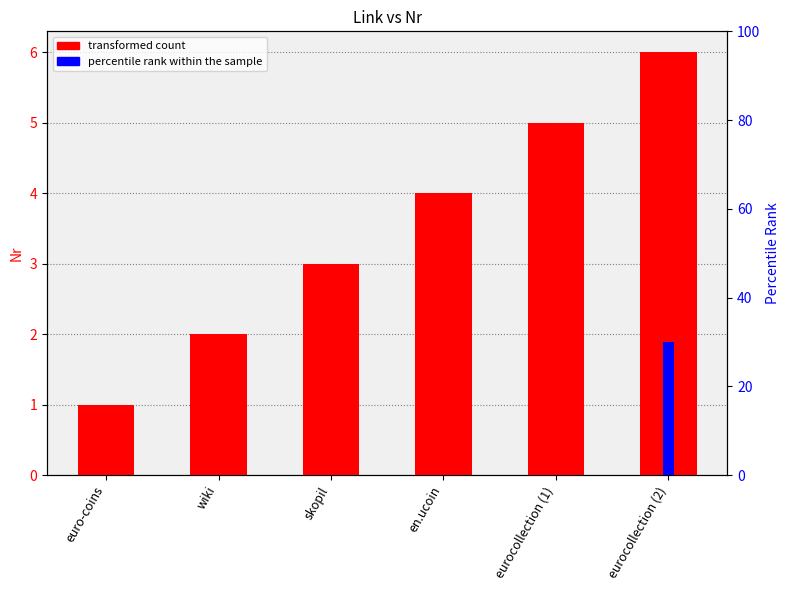

Which has a higher value, wiki or skopil?

skopil